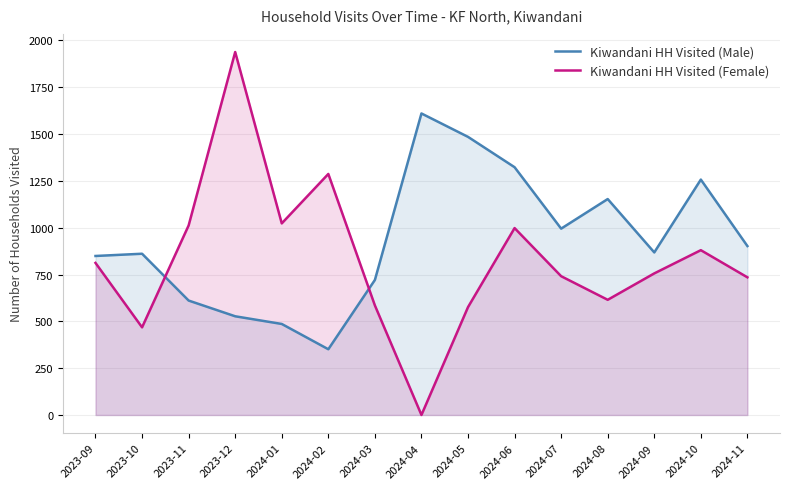

Reading left to right, list all the values displayed in this chart.

Kiwandani HH Visited (Male): 2023-09=849	2023-10=861	2023-11=611	2023-12=527	2024-01=486	2024-02=351	2024-03=721	2024-04=1610	2024-05=1485	2024-06=1323	2024-07=995	2024-08=1153	2024-09=868	2024-10=1257	2024-11=902
Kiwandani HH Visited (Female): 2023-09=812	2023-10=468	2023-11=1012	2023-12=1938	2024-01=1023	2024-02=1287	2024-03=585	2024-04=0	2024-05=576	2024-06=998	2024-07=741	2024-08=615	2024-09=756	2024-10=880	2024-11=735